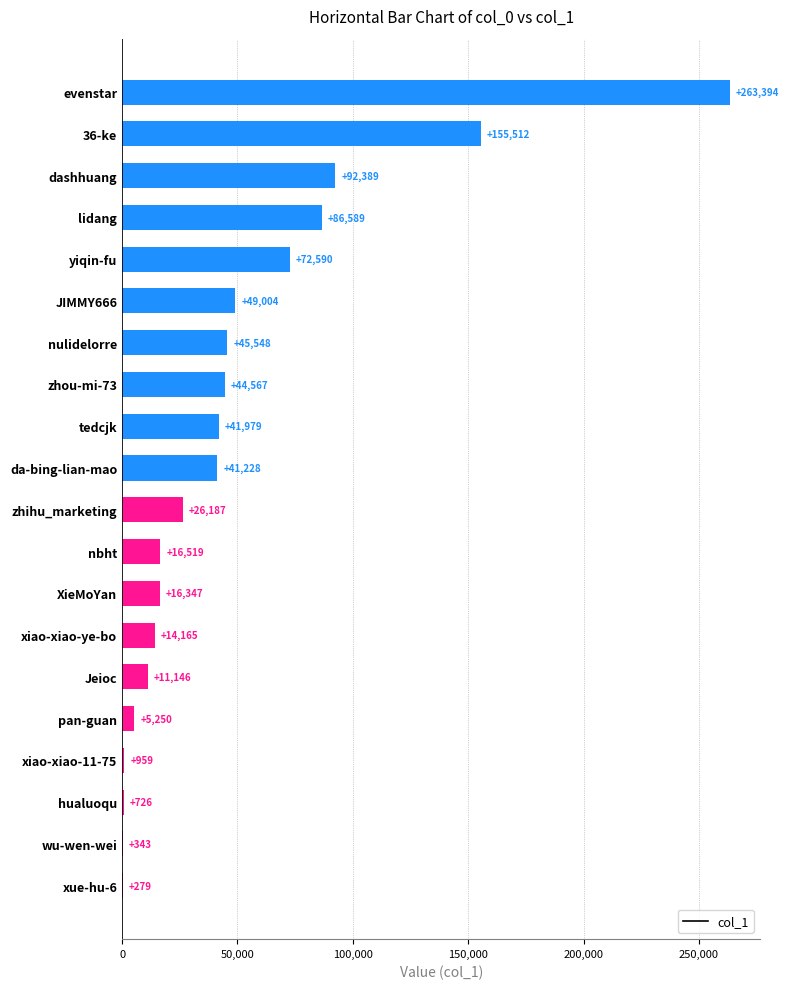

The chart shows a value of 26187 at zhihu_marketing. True or false?

True